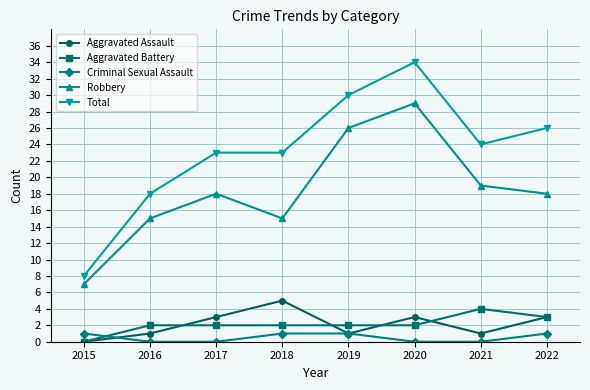

Reading left to right, extract all data points from this chart.

Aggravated Assault: 0	1	3	5	1	3	1	3
Aggravated Battery: 0	2	2	2	2	2	4	3
Criminal Sexual Assault: 1	0	0	1	1	0	0	1
Robbery: 7	15	18	15	26	29	19	18
Total: 8	18	23	23	30	34	24	26